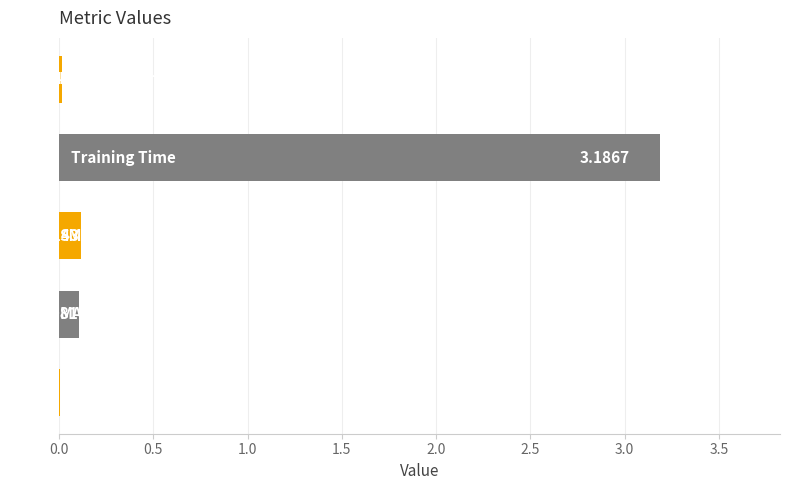

What is the sum of all values?

3.4